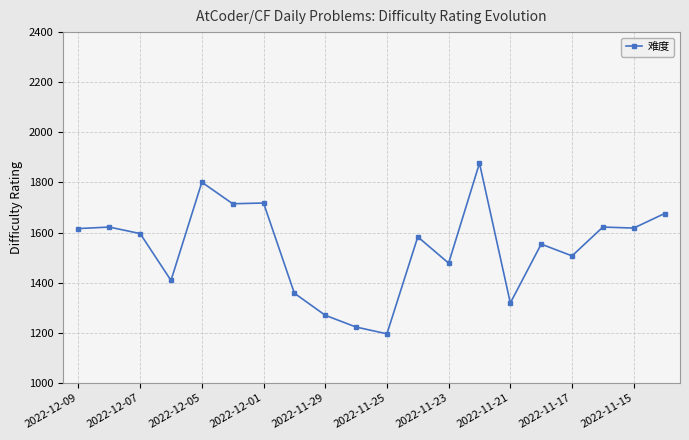

What is the value of the 16th point from the left?

1554